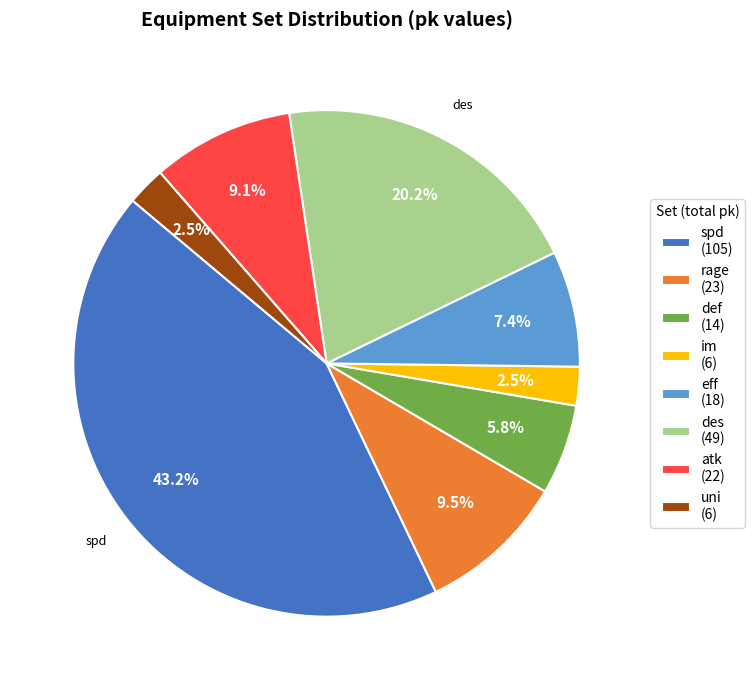

Is there a majority slice in this chart?

No